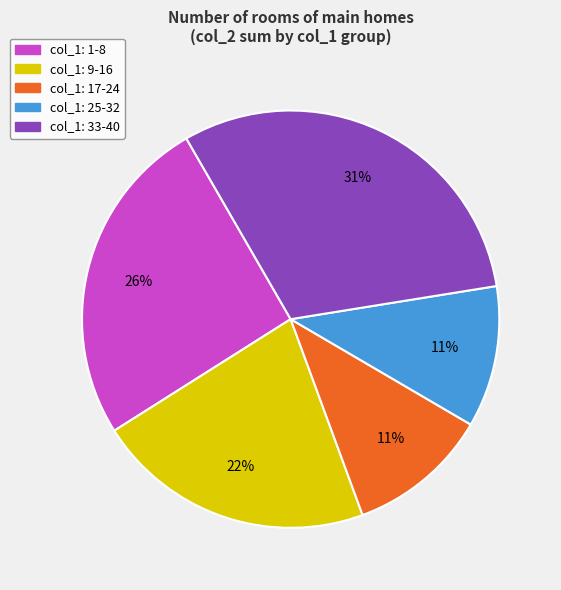

Is the sum of col_1: 17-24 and col_1: 33-40 greater than half?

No